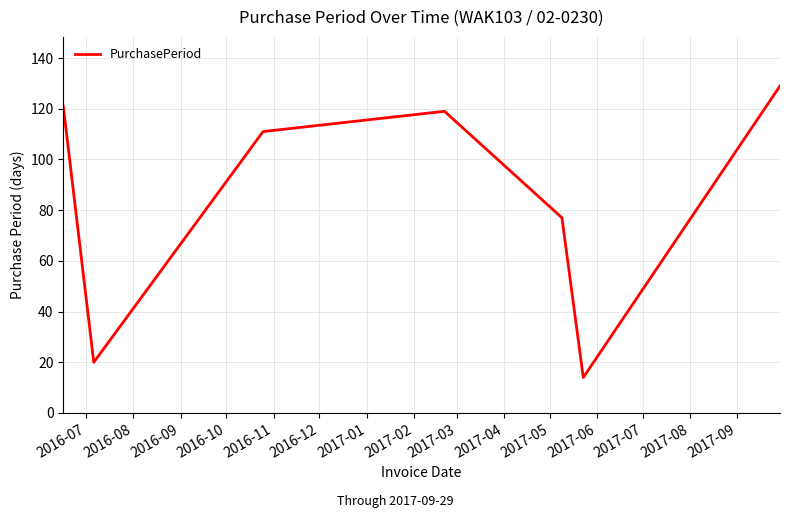

What is the difference between the maximum and minimum values?

115